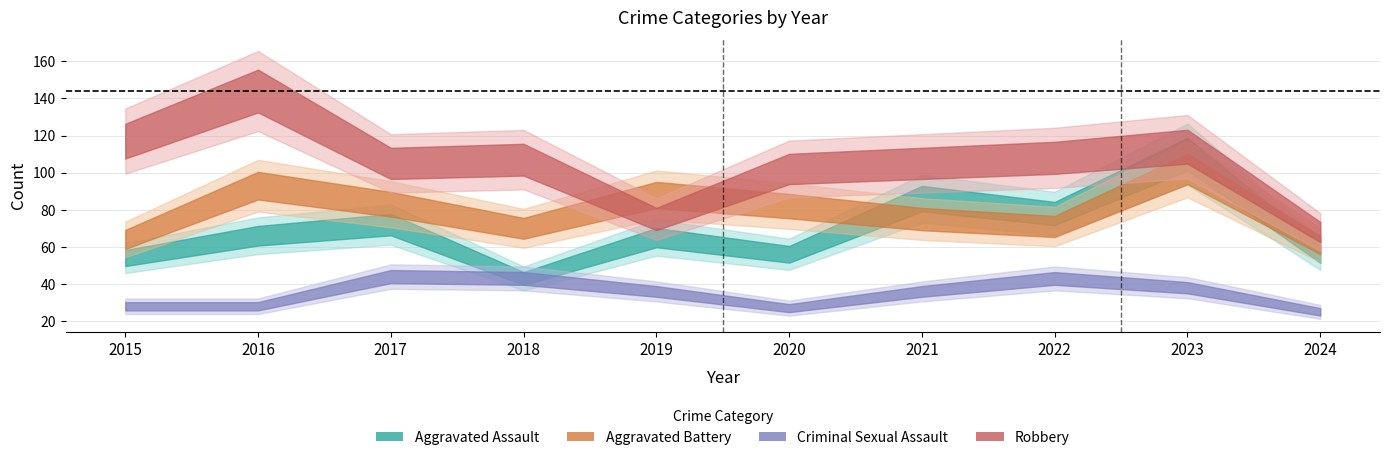

Does the chart display data point markers on the line(s)?

No